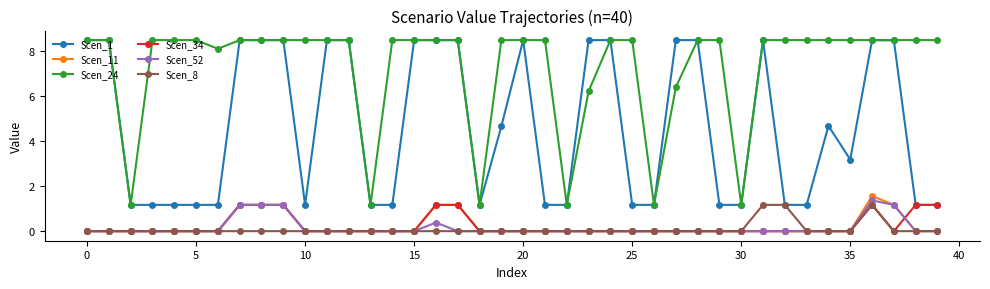

How many data points in Scen_24 are less than 8?

8